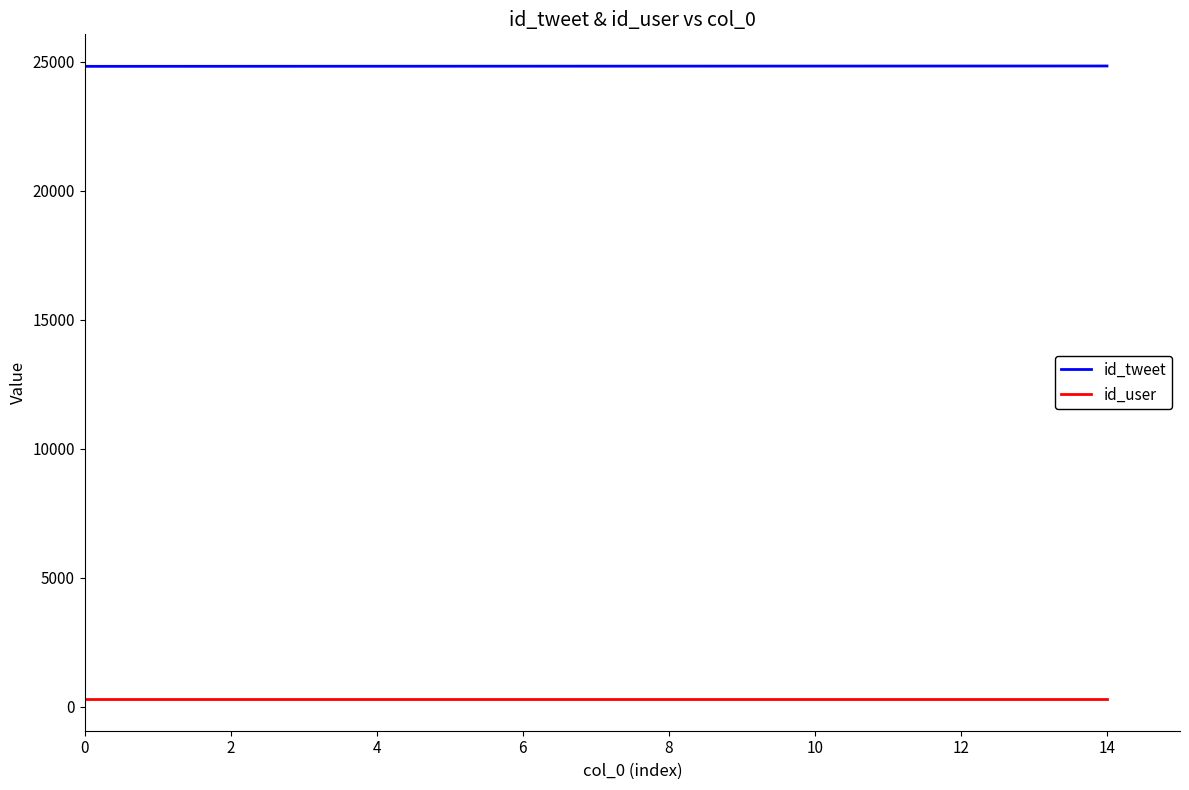

True or false: id_user and id_tweet cross at least once.

False